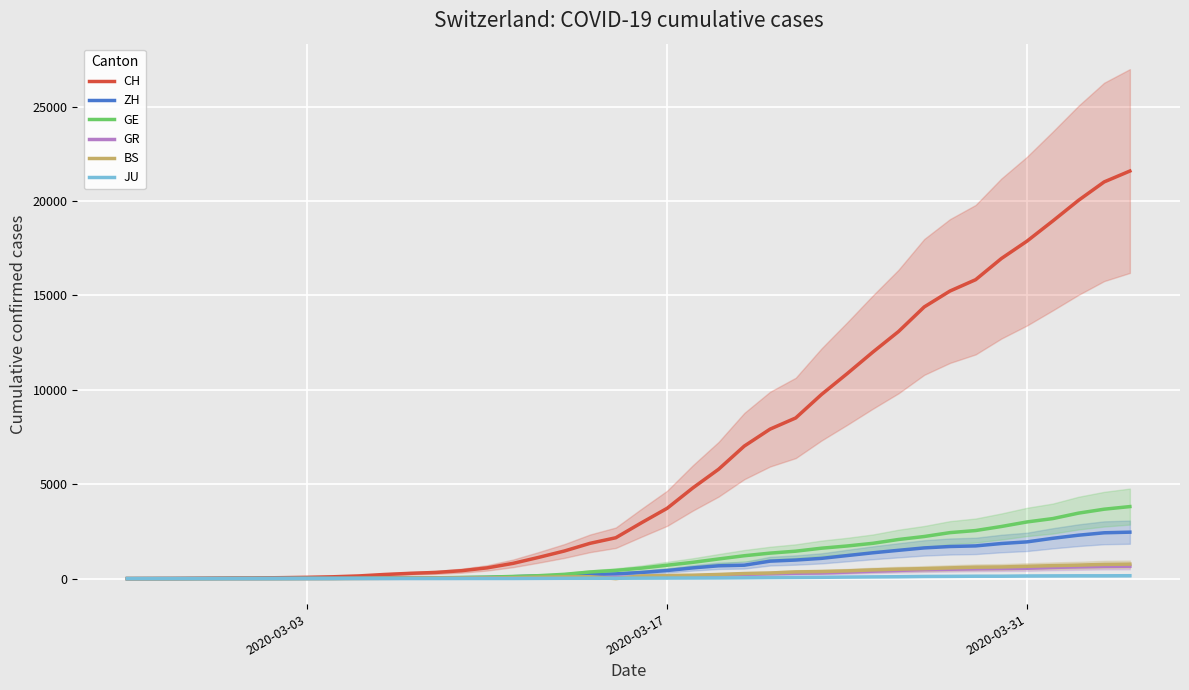

True or false: BS and CH cross at least once.

False